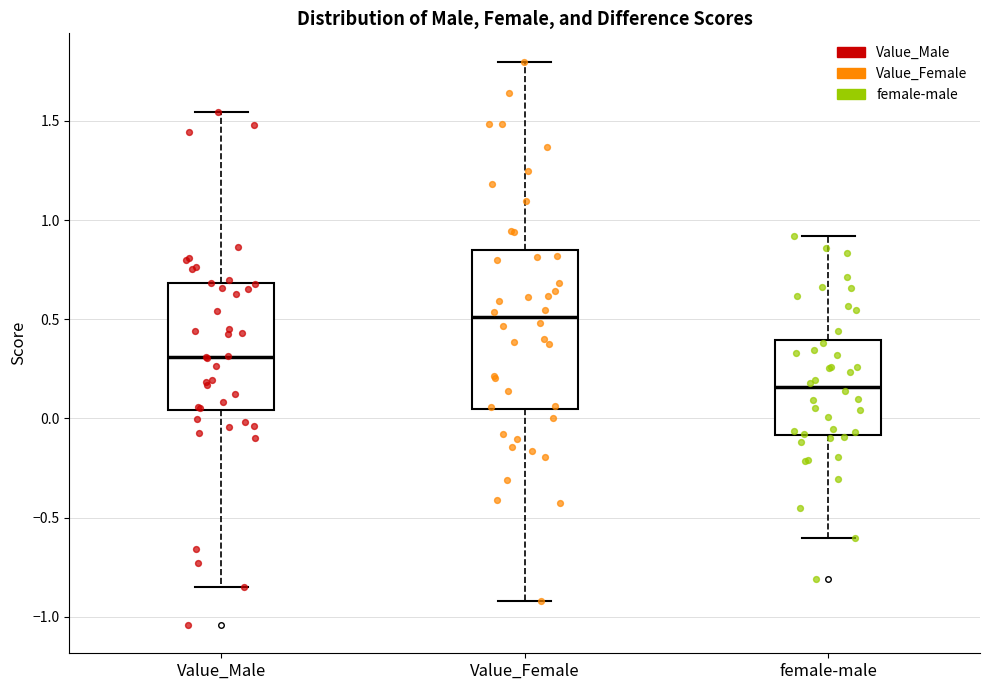

Reading left to right, read every box against the y-axis: the position of its median line, the range the box covers, and the ends of its whiskers. The values are not printed on the chart, so give them approximately, as read against the axis.

Value_Male: median 0.30, box 0.05 to 0.70, whiskers -0.85 to 1.55
Value_Female: median 0.50, box 0.05 to 0.85, whiskers -0.90 to 1.80
female-male: median 0.15, box -0.10 to 0.40, whiskers -0.60 to 0.90